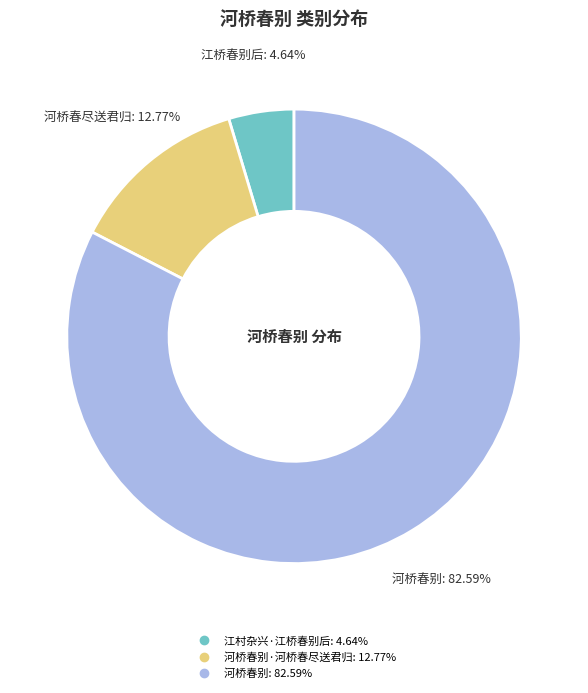

Does any single category account for the majority?

Yes